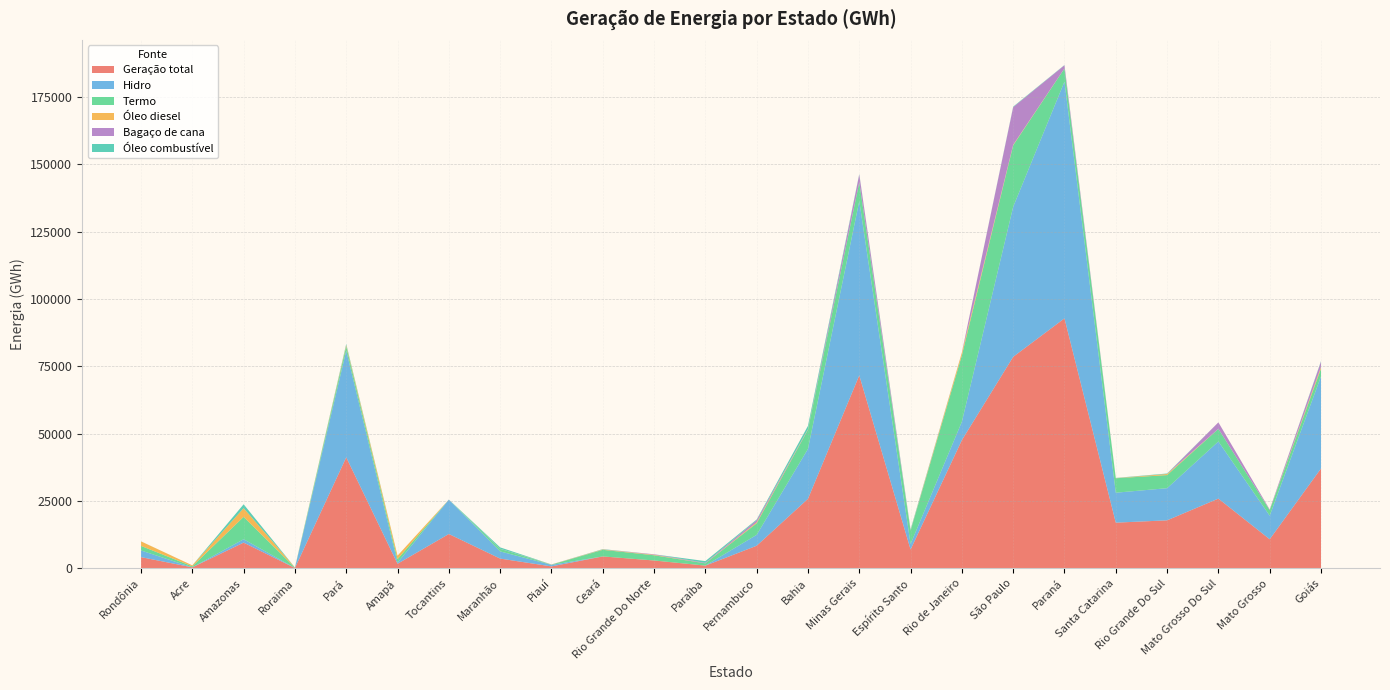

Reading left to right, extract all data points from this chart.

Geração total: 4166.2	371.8	9555.8	128.1	41223.0	1703.8	12757.8	3621.3	723.0	4424.8	2920.3	1009.9	8395.1	25816.3	71654.7	6994.9	47609.9	78539.4	92818.9	16963.3	17829.3	25896.2	10802.4	37075.2
Hidro: 2474.4	0.0	1260.0	20.4	39600.7	395.6	12740.3	2669.3	572.1	2.0	0.0	9.6	4045.5	18532.2	64716.3	2058.5	6834.8	55721.7	87911.7	11123.3	11933.9	21207.5	8746.6	34211.9
Termo: 1691.8	371.8	8295.9	107.7	1622.3	1308.2	17.5	952.1	79.6	2446.5	1939.9	833.2	4281.3	7121.4	6938.4	4936.5	24668.0	22817.8	4884.5	5364.4	4860.8	4688.8	2055.8	2863.3
Óleo diesel: 1675.6	370.6	3232.2	83.6	451.5	1308.2	0.4	5.9	52.8	133.4	174.5	3.4	374.7	118.9	57.0	98.1	987.5	188.6	29.2	45.4	396.4	5.9	23.1	638.7
Bagaço de cana: 0.0	1.2	1.8	0.0	21.0	0.0	17.0	33.0	26.8	26.1	186.9	185.4	785.5	68.8	2903.5	86.1	53.8	13991.9	1162.2	13.5	17.4	2410.1	233.5	1971.8
Óleo combustível: 16.2	0.0	1436.0	0.0	411.9	0.0	0.0	506.6	0.0	111.0	0.0	644.4	251.1	1249.8	161.0	319.6	5.4	178.1	88.8	70.1	177.3	0.0	0.0	194.7